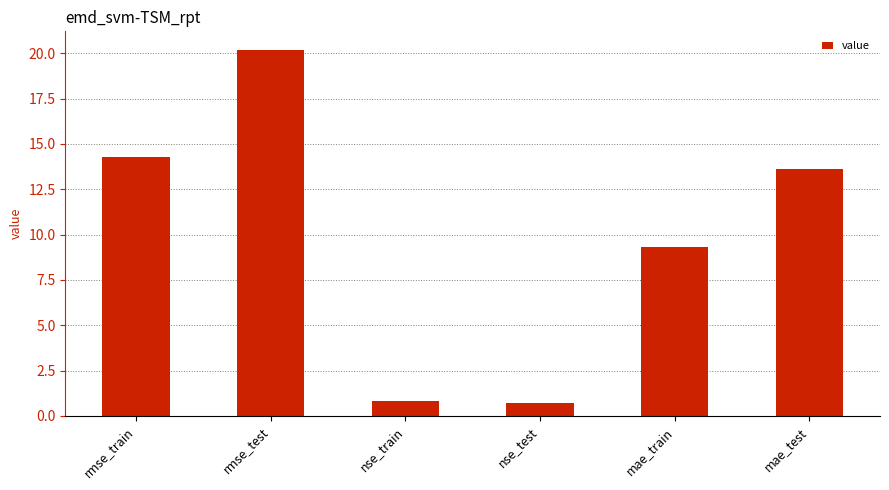

What is the value of the 3rd bar from the left?

0.8